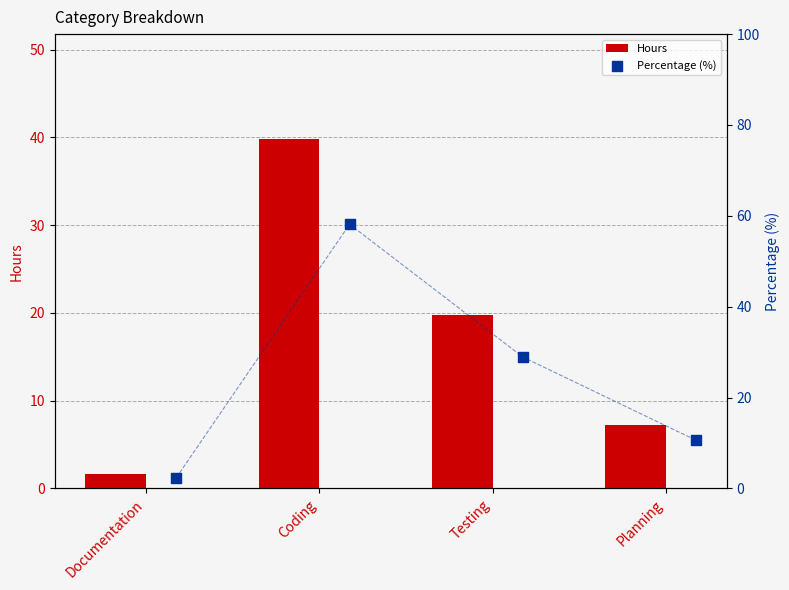

At how many categories does at least one series exceed 42?

1